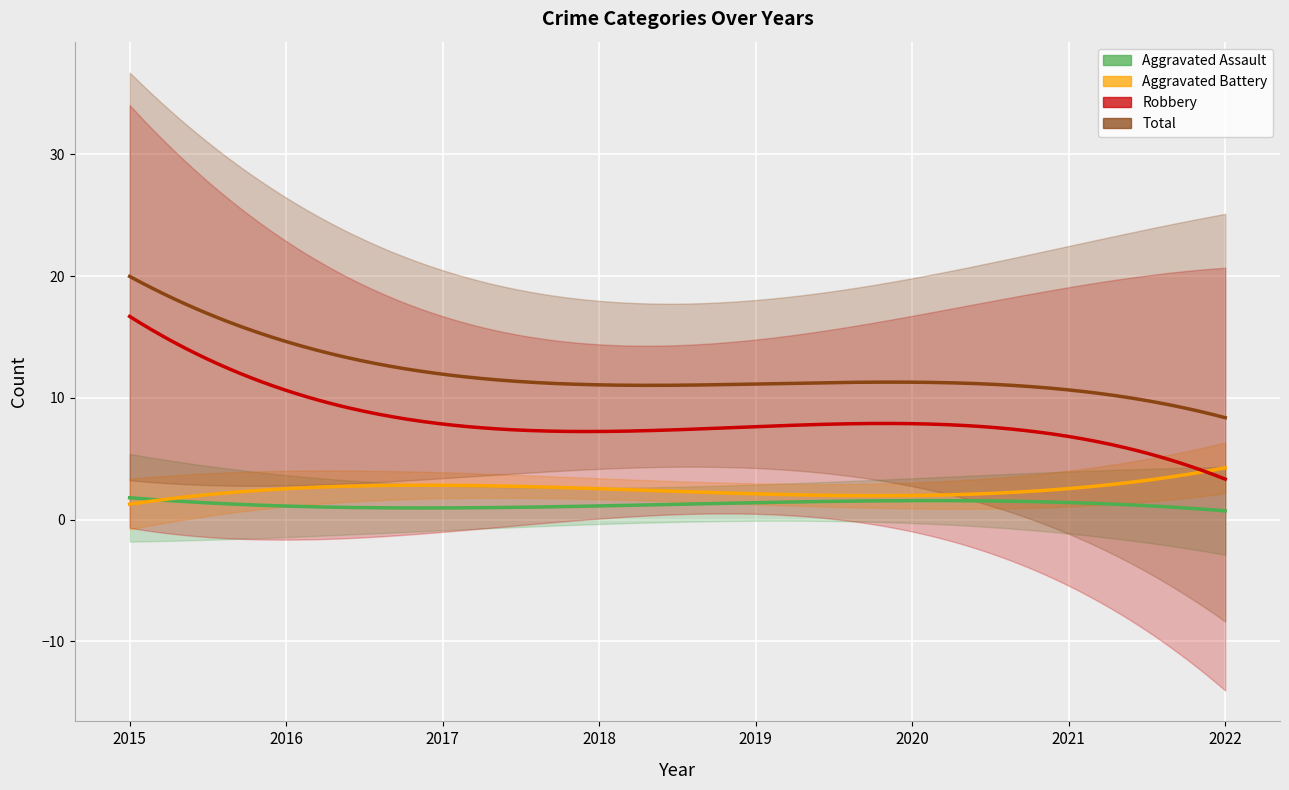

What is the spread (max minus min) of values at 2022?

9